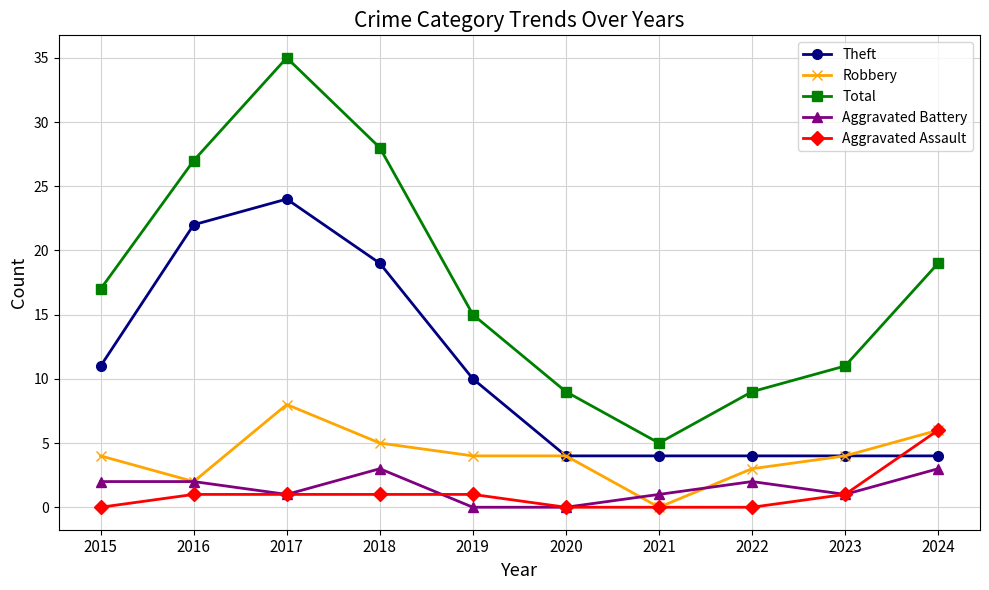

Reading right to left, what are all the values shown in this chart?

Theft: 2024=4	2023=4	2022=4	2021=4	2020=4	2019=10	2018=19	2017=24	2016=22	2015=11
Robbery: 2024=6	2023=4	2022=3	2021=0	2020=4	2019=4	2018=5	2017=8	2016=2	2015=4
Total: 2024=19	2023=11	2022=9	2021=5	2020=9	2019=15	2018=28	2017=35	2016=27	2015=17
Aggravated Battery: 2024=3	2023=1	2022=2	2021=1	2020=0	2019=0	2018=3	2017=1	2016=2	2015=2
Aggravated Assault: 2024=6	2023=1	2022=0	2021=0	2020=0	2019=1	2018=1	2017=1	2016=1	2015=0